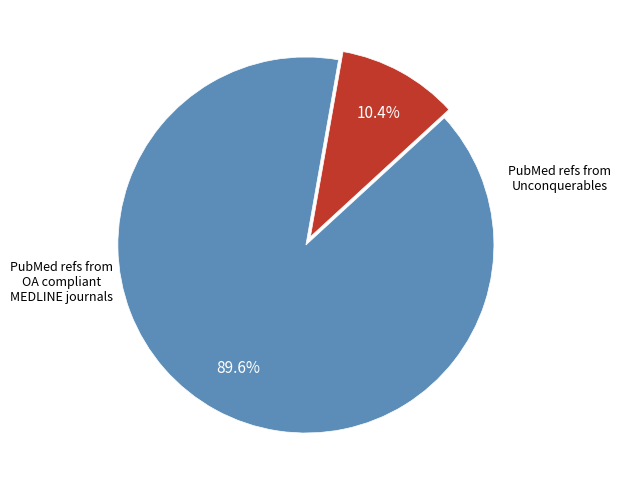

How many slices are in this pie chart?

2